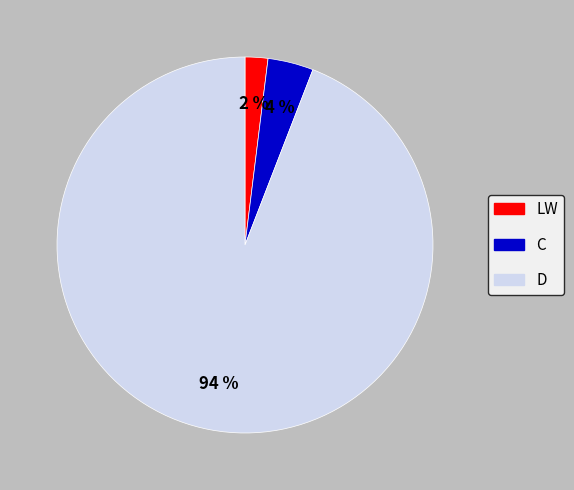

Is there a majority slice in this chart?

Yes